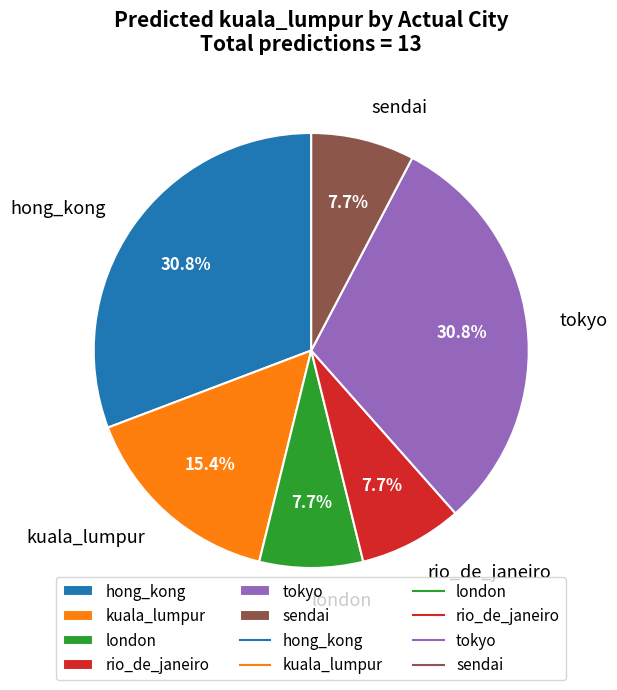

To the nearest percent, what percentage of the pie is hong_kong?

31%